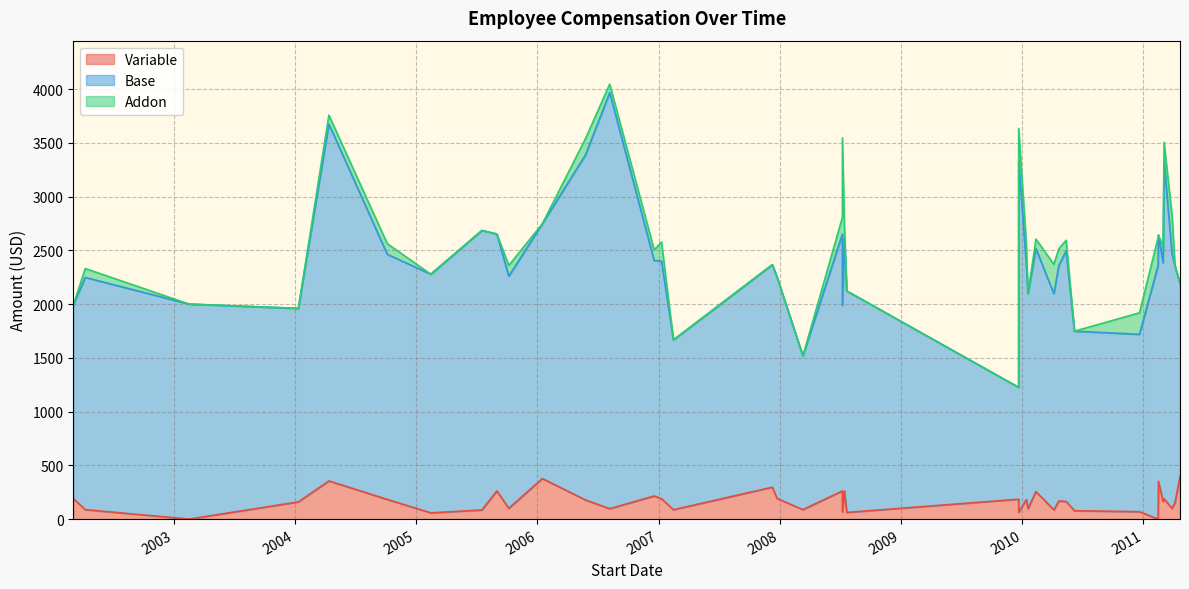

True or false: Base has a value of 3081 at 2008-07-21.

False